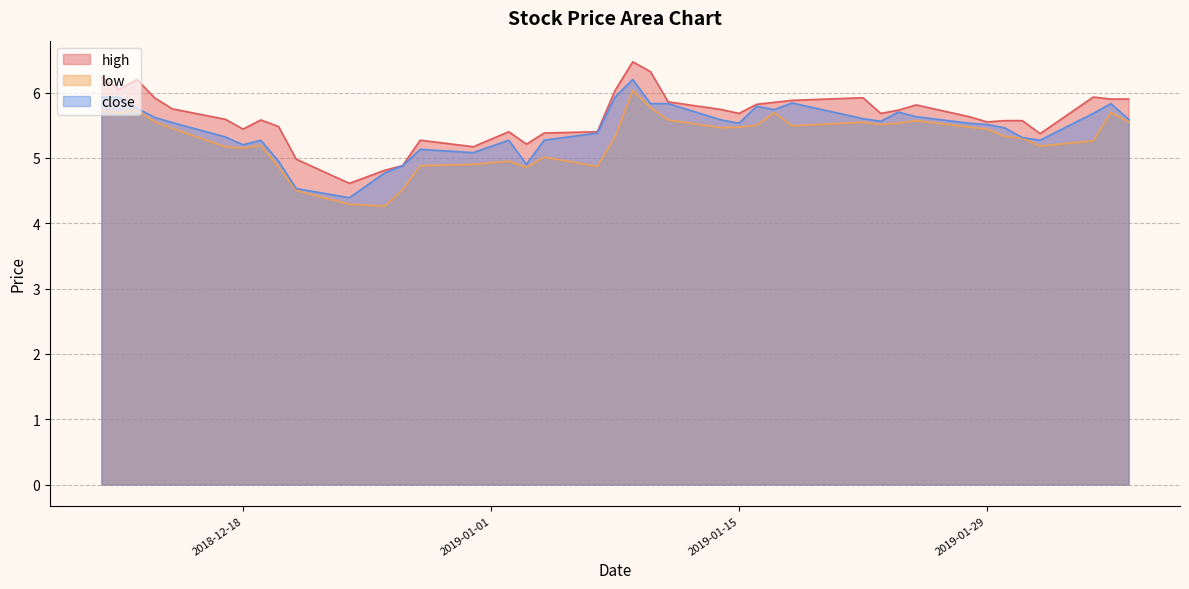

Which category has the lowest value in the low series?

2018-12-26